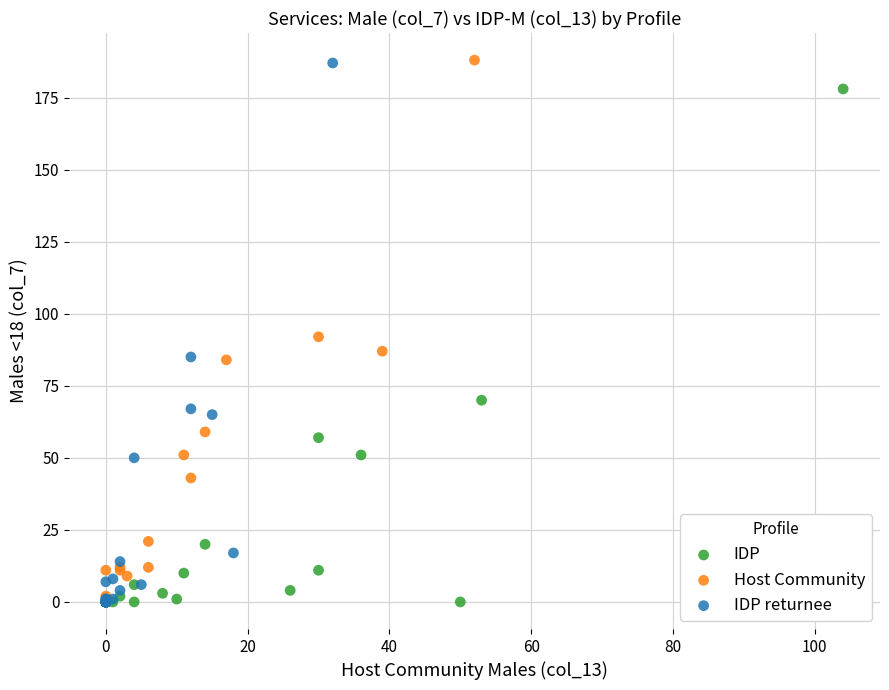

Which series has the largest Y range (max minus min)?

Host Community